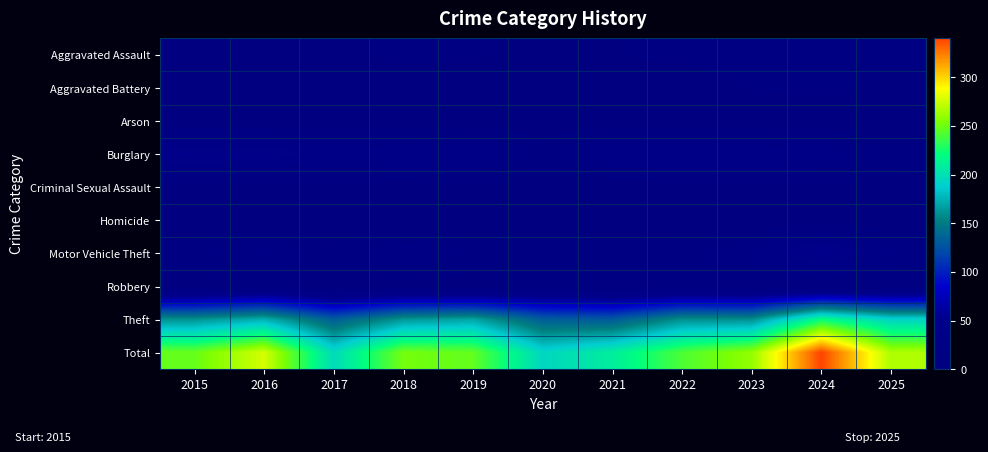

At 2024, list the series in order from largest to smallest.

Total, Theft, Motor Vehicle Theft, Burglary, Aggravated Battery, Aggravated Assault, Criminal Sexual Assault, Robbery, Arson, Homicide